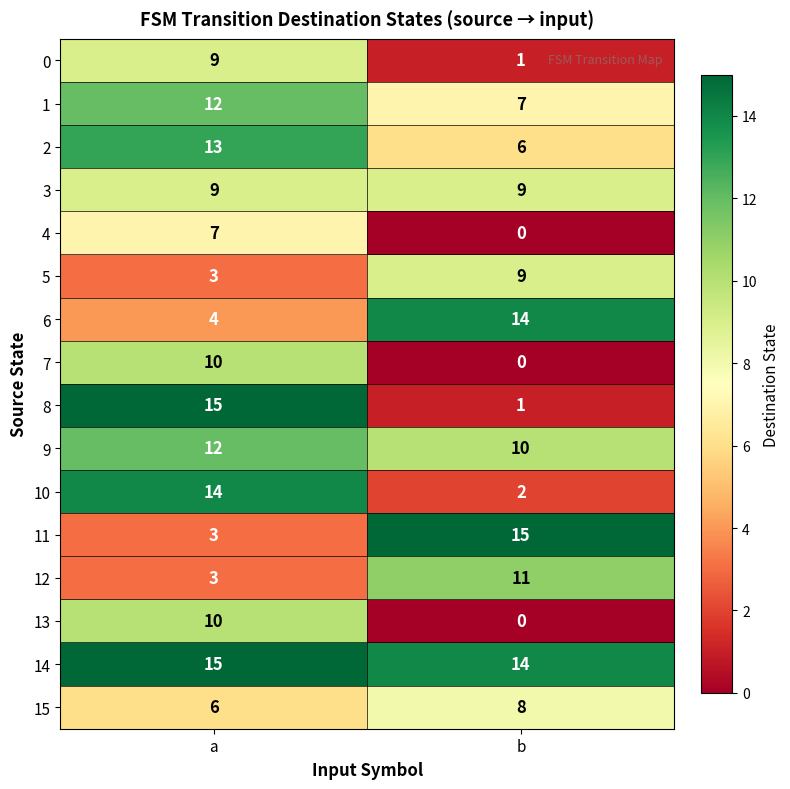

The 1 series shows 5 at b. True or false?

False